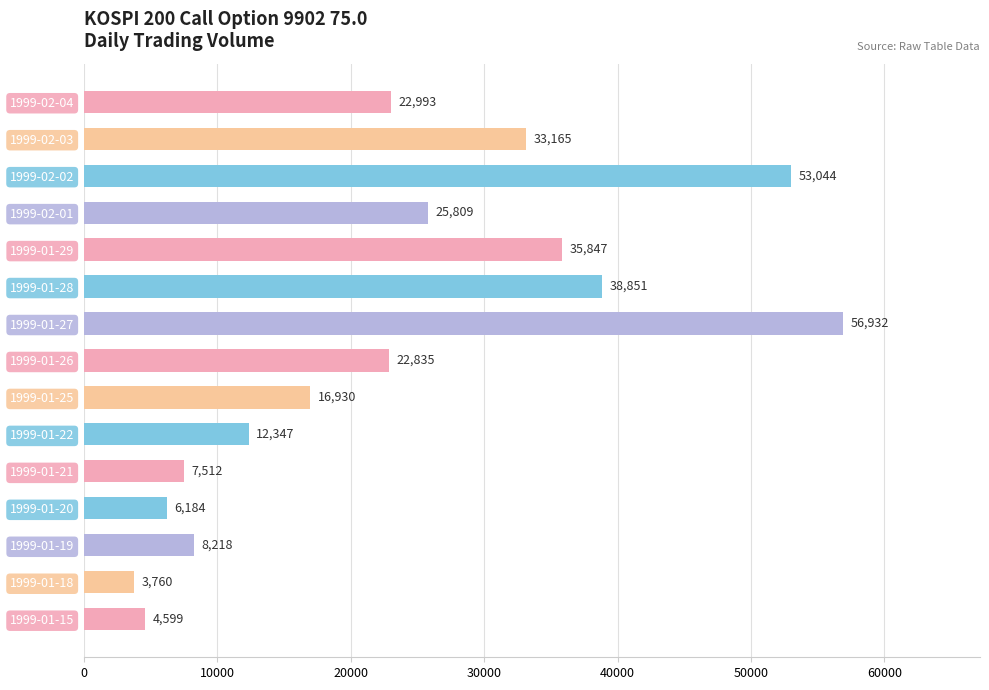

The chart shows a value of 6184 at 1999-01-20. True or false?

True